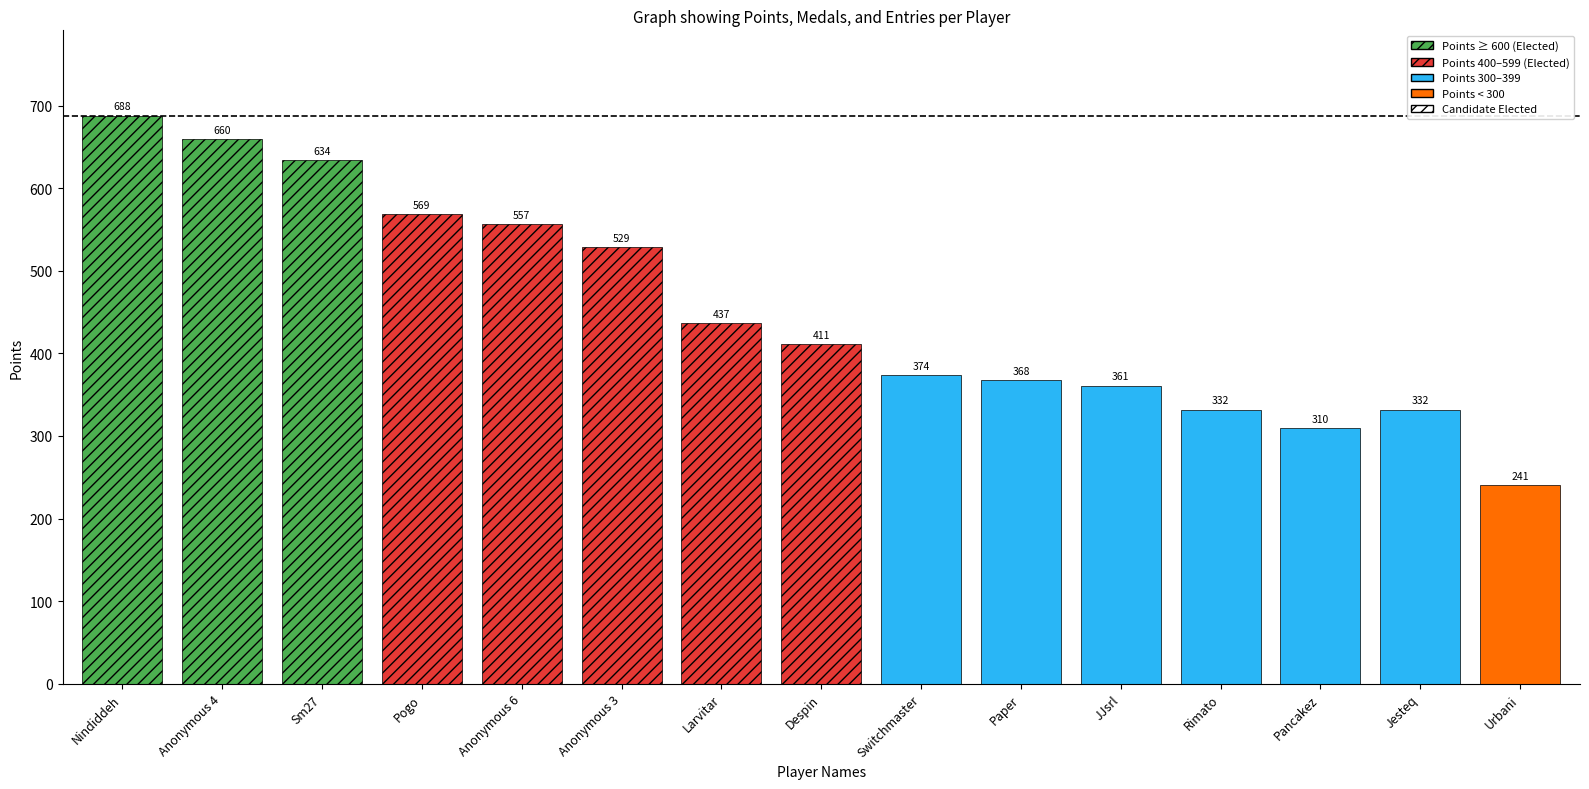

What is the sum of the Points values at Anonymous 6 and Urbani?

798